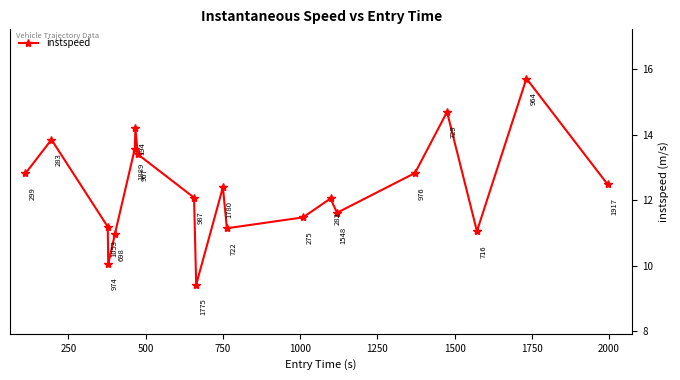

What is the value of the 1st point from the left?

12.8